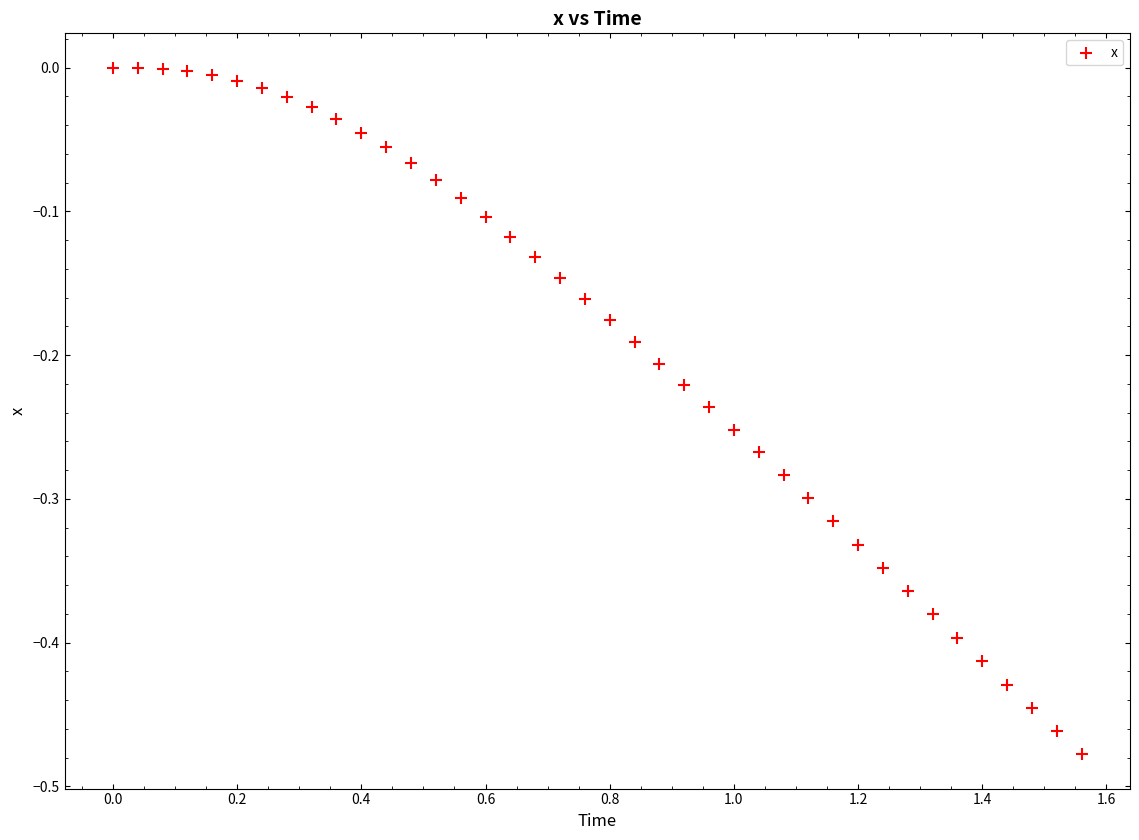

What is the range of X values (max minus min)?

1.6